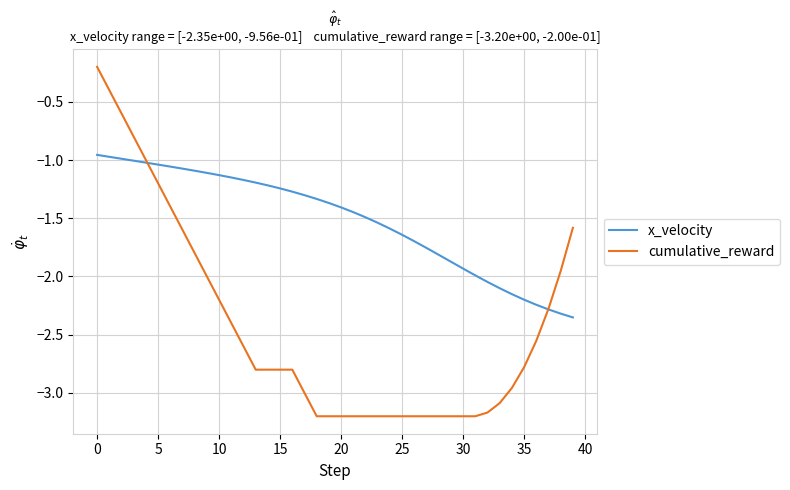

Rank the series by their average value, from highest to lowest.

x_velocity, cumulative_reward